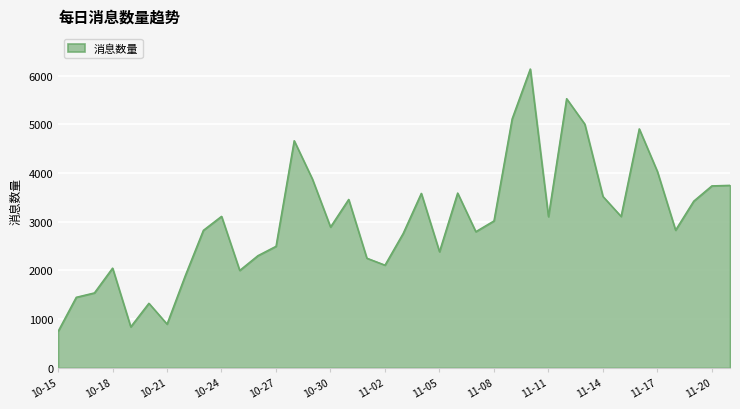

What is the difference between the maximum and minimum values?

5387